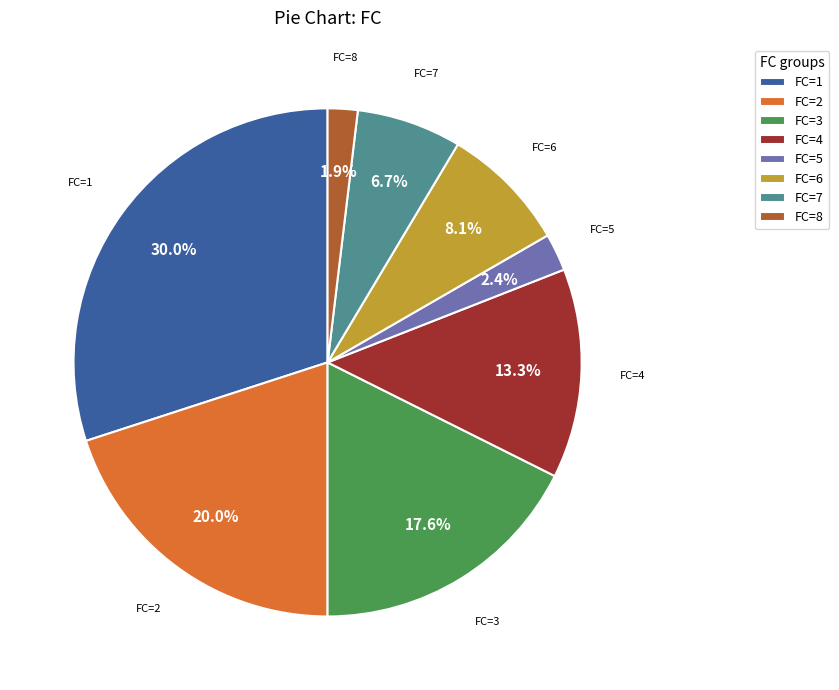

What is the ratio of the value at FC=3 to the value at FC=4?

1.3